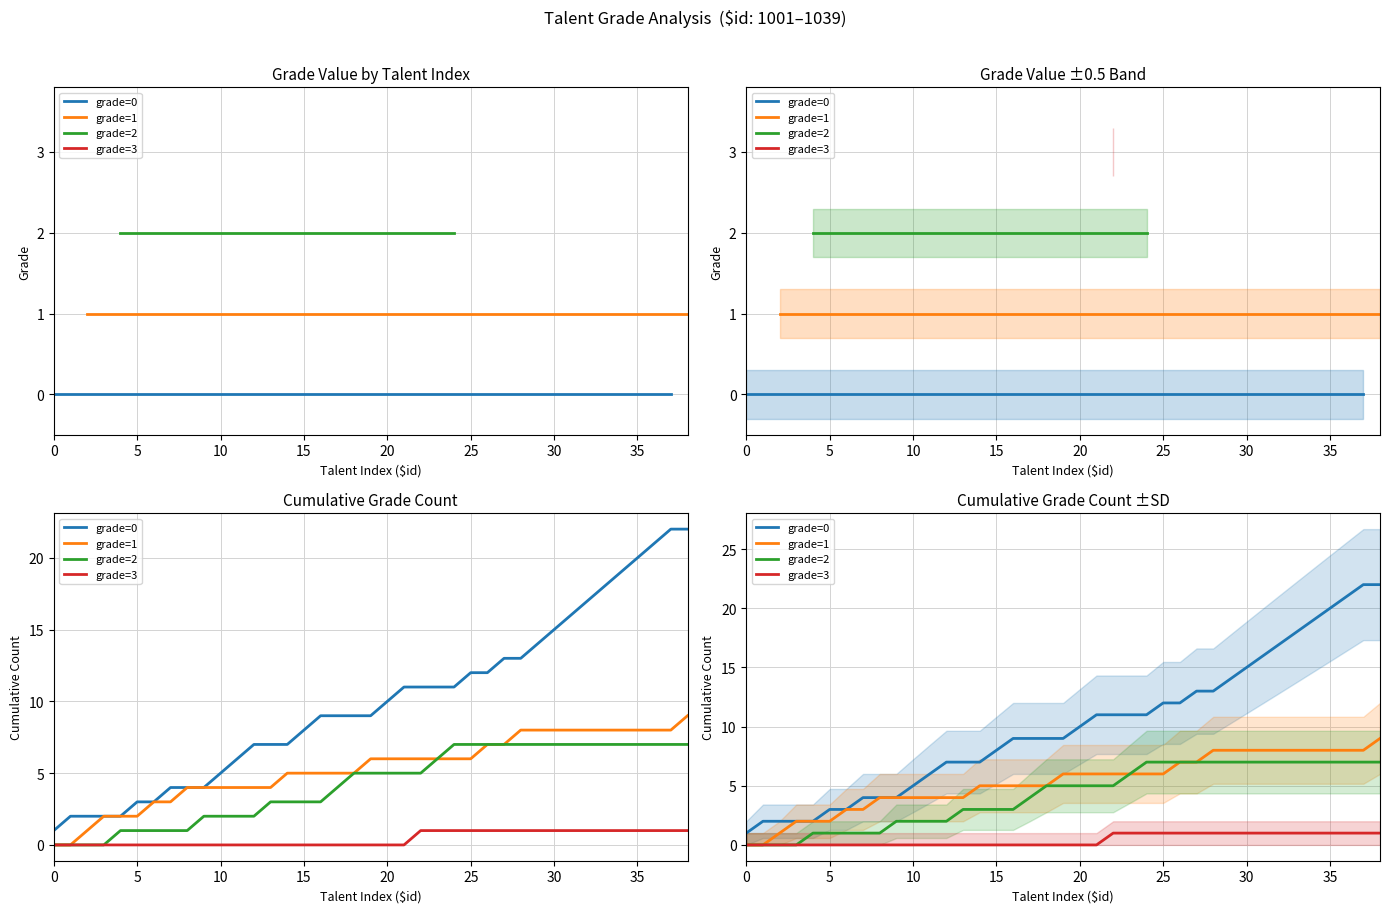

Is the value of grade=1 at 37 greater than the value of grade=3 at 13?

Yes